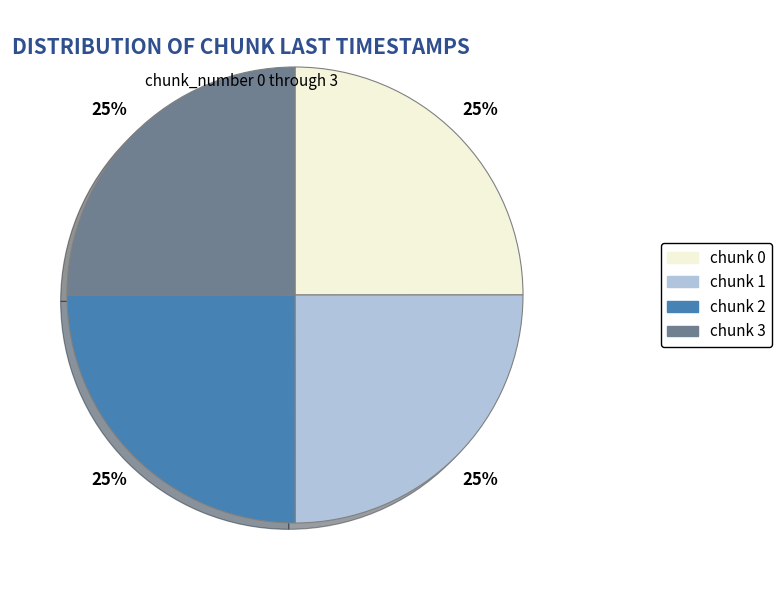

Is there a majority slice in this chart?

No